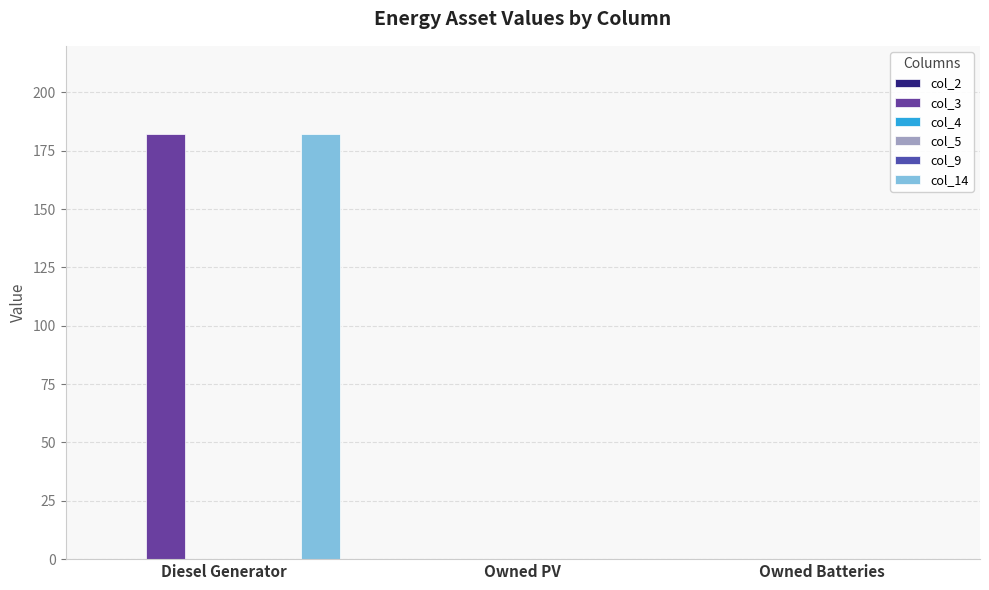

Rank the categories by col_14 value from highest to lowest.

Diesel Generator, Owned PV, Owned Batteries